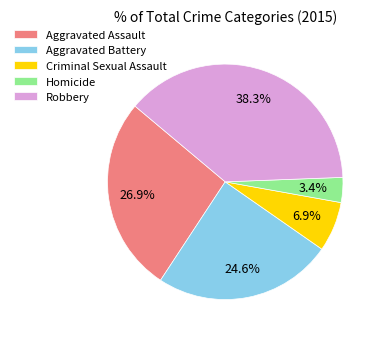

Approximately how many times larger is the value at Aggravated Battery compared to Aggravated Assault?

0.9